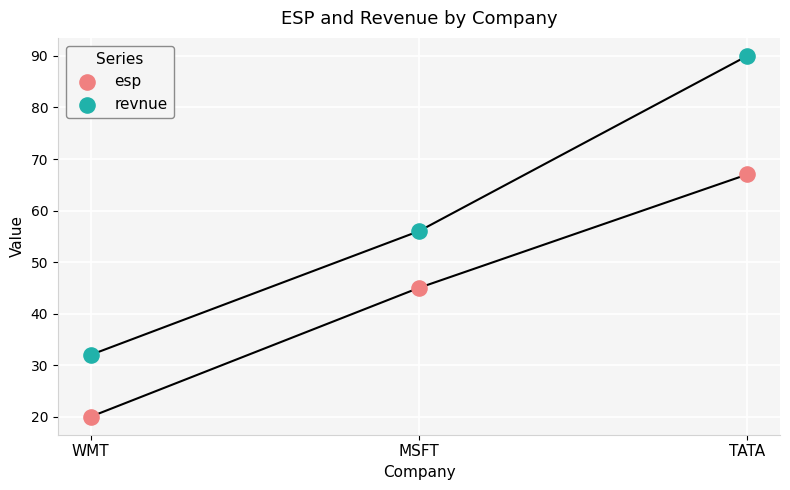

In the esp series, what Y value is closest to 43?

45